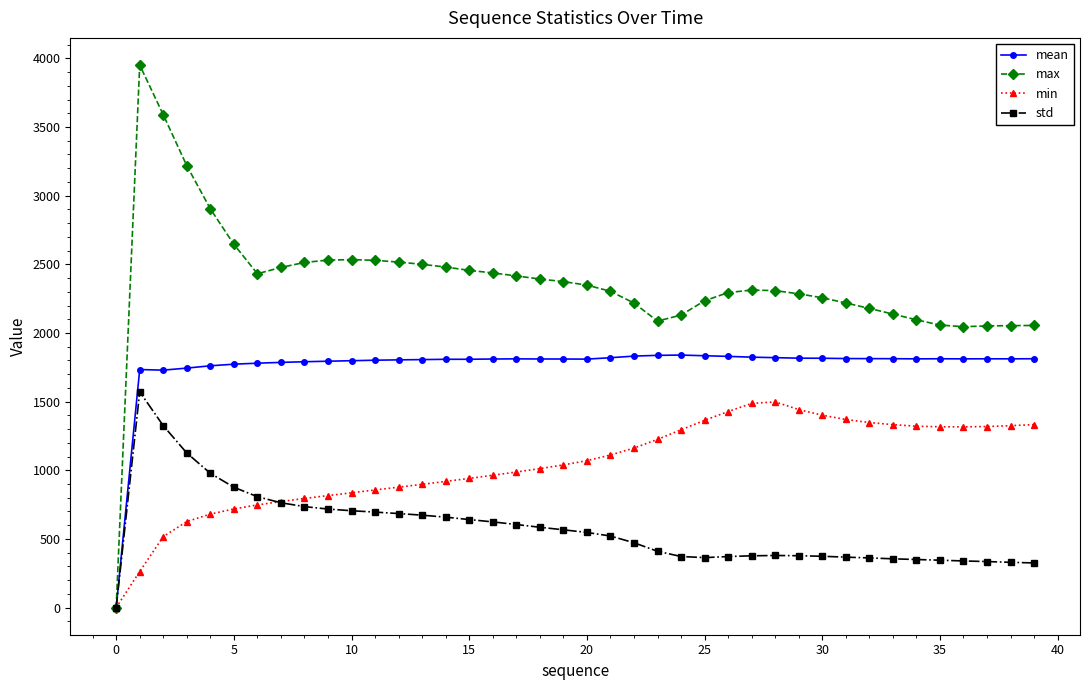

What is the value of the mean point at the 36th from the left?

1812.1